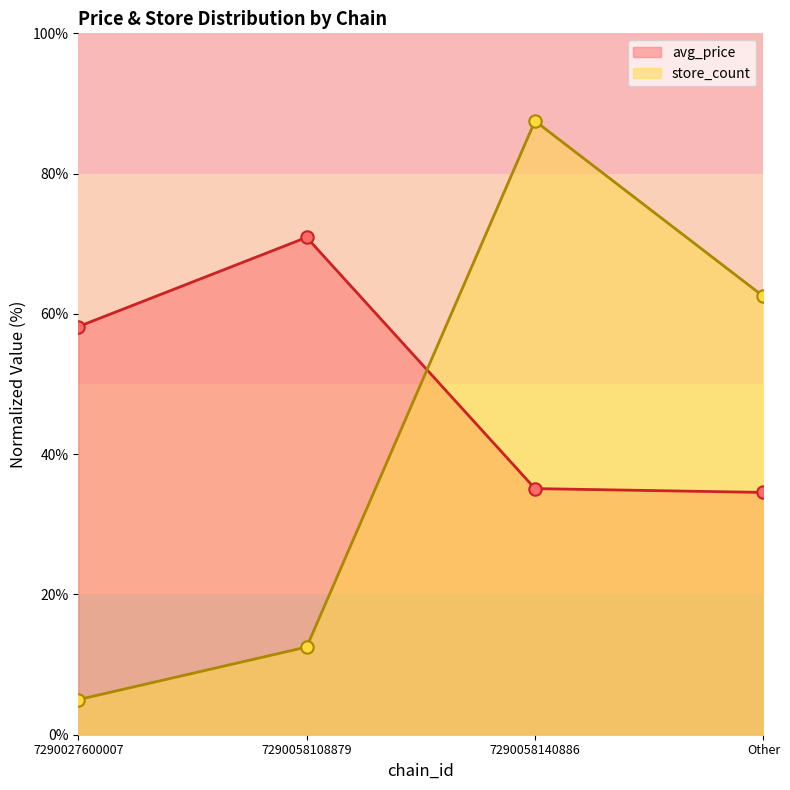

Which series reaches the minimum Y coordinate?

store_count